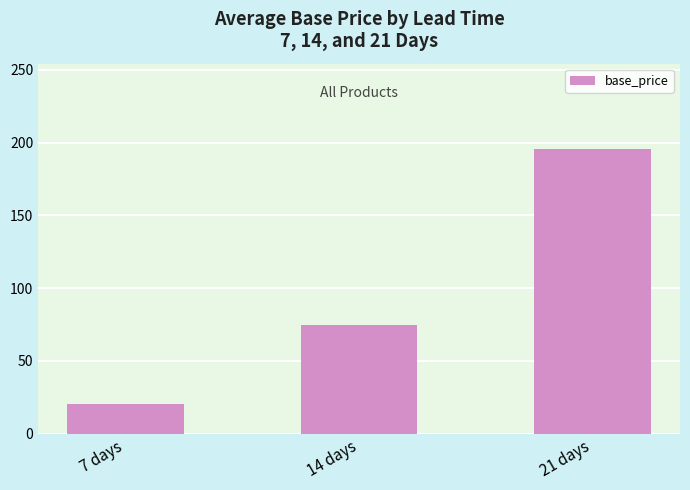

At which label is the value closest to 107?

14 days